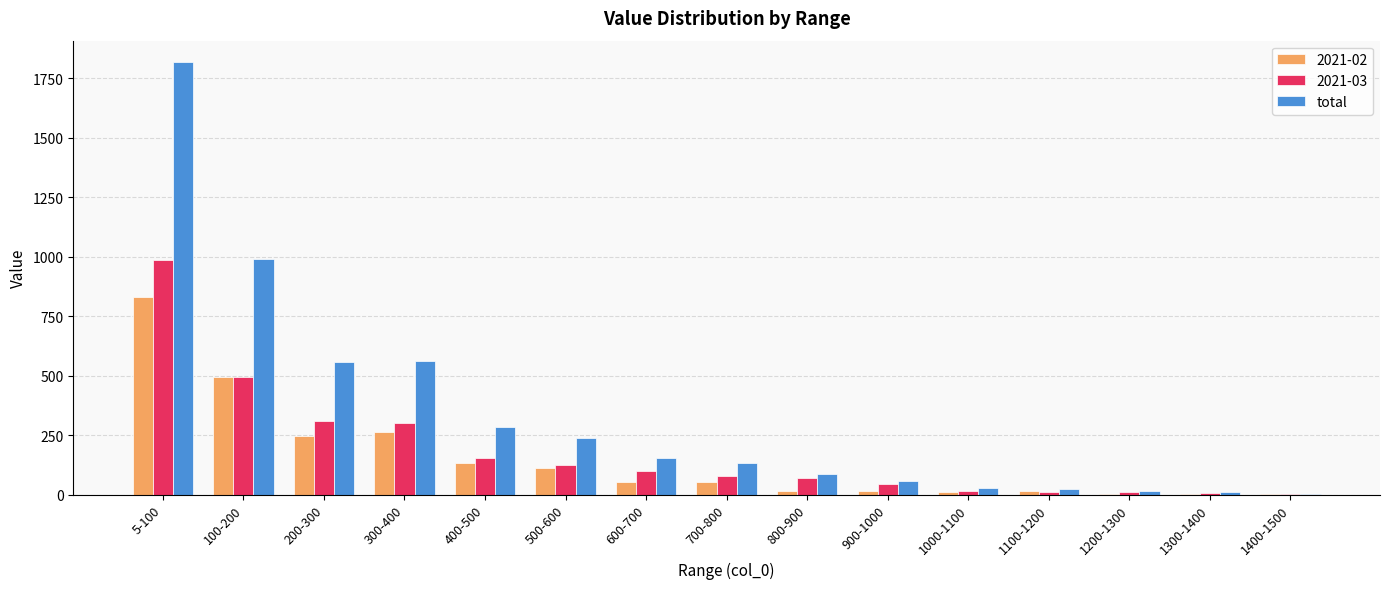

Which series changed the most between 100-200 and 1200-1300?

total